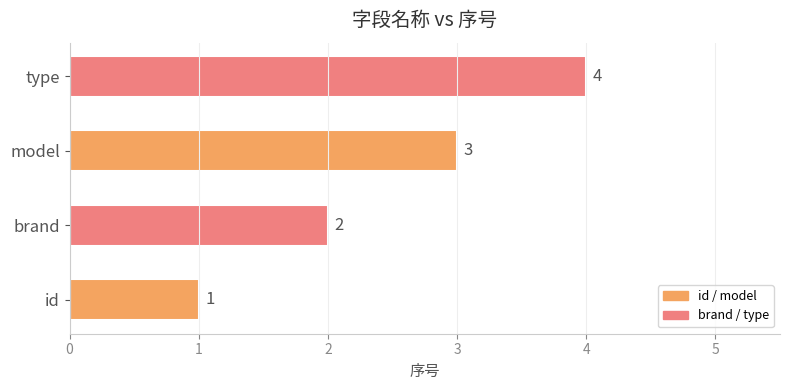

How many data points are less than 3?

2